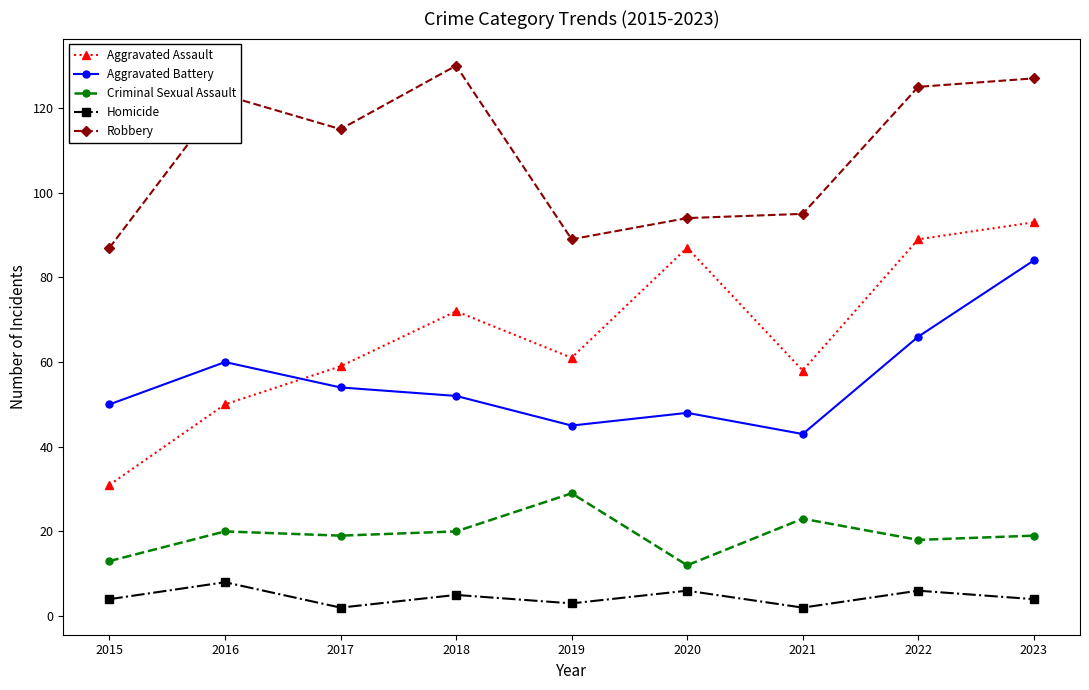

What is the sum of all Homicide values?

40